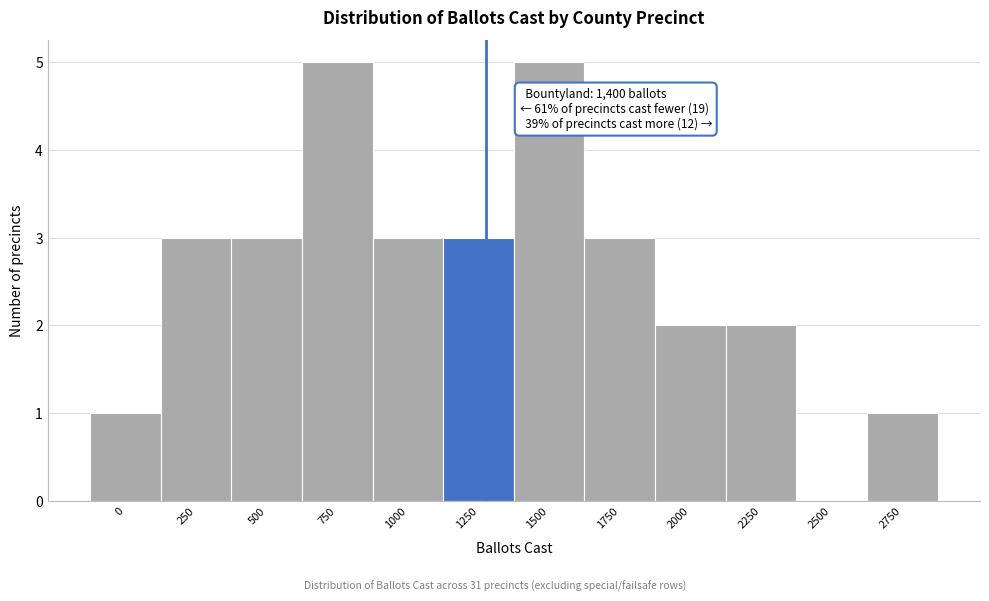

Reading right to left, what are all the values shown in this chart?

2750=1	2500=0	2250=2	2000=2	1750=3	1500=5	1250=3	1000=3	750=5	500=3	250=3	0=1